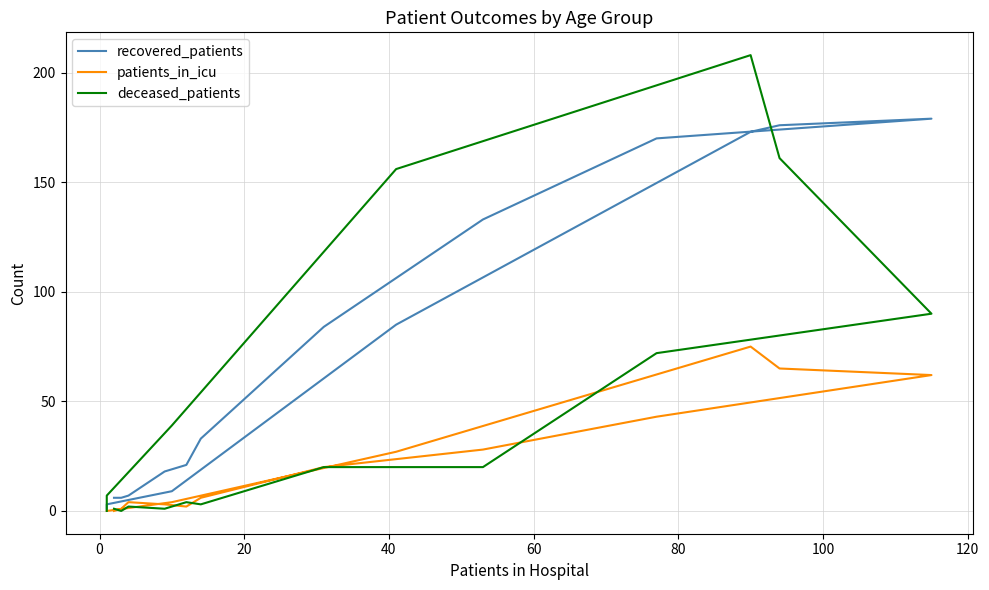

Which series has the widest spread of values?

deceased_patients